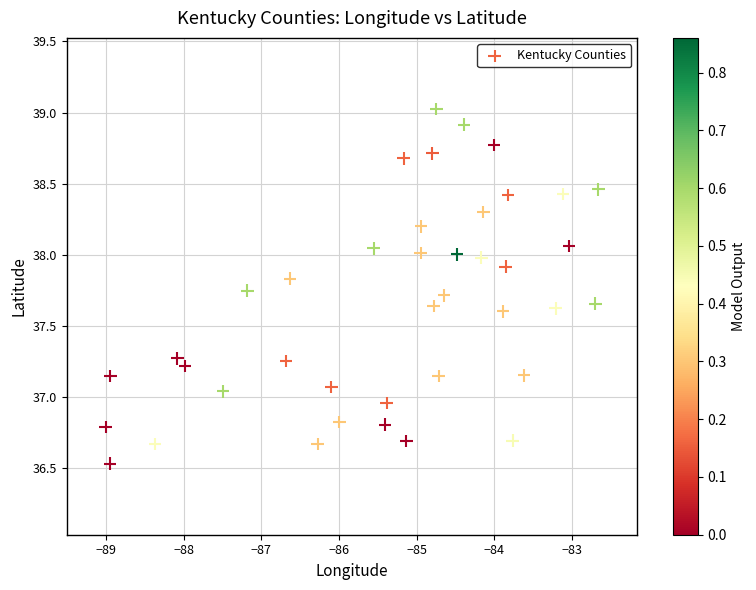

What is the range of X values (max minus min)?

6.3